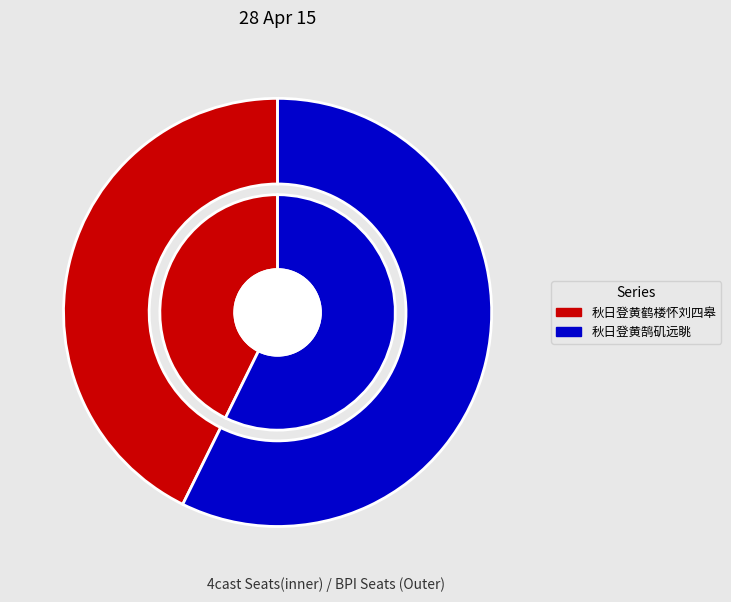

Which category has the biggest portion of the pie?

秋日登黄鹄矶远眺